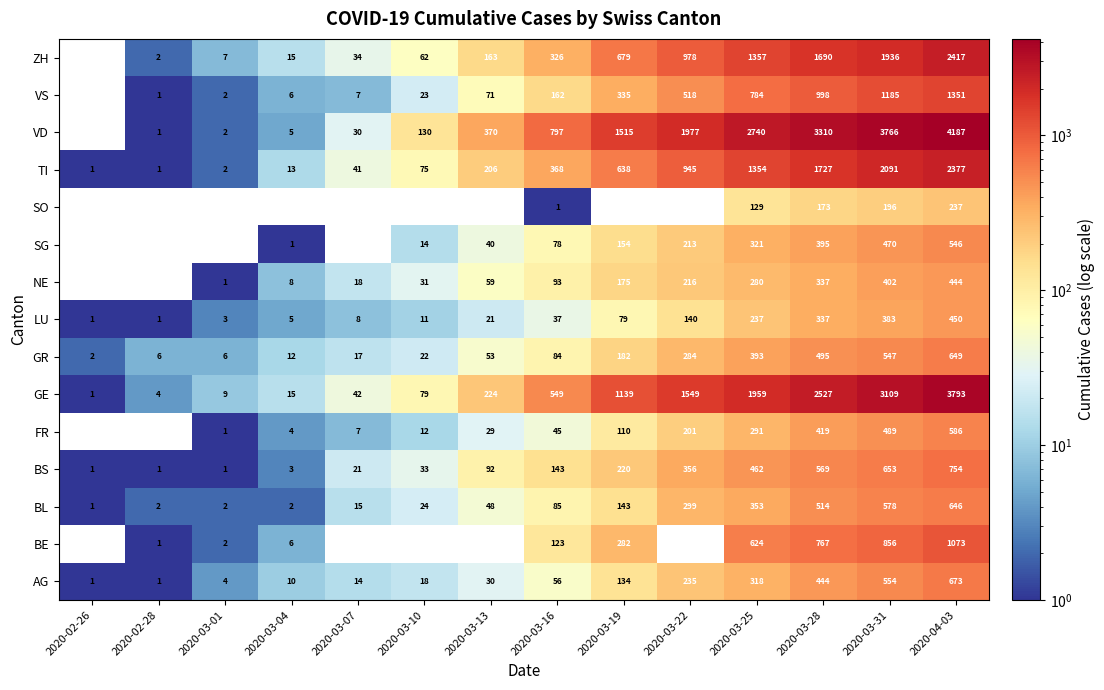

Which category has the lowest value across all series?

2020-02-26